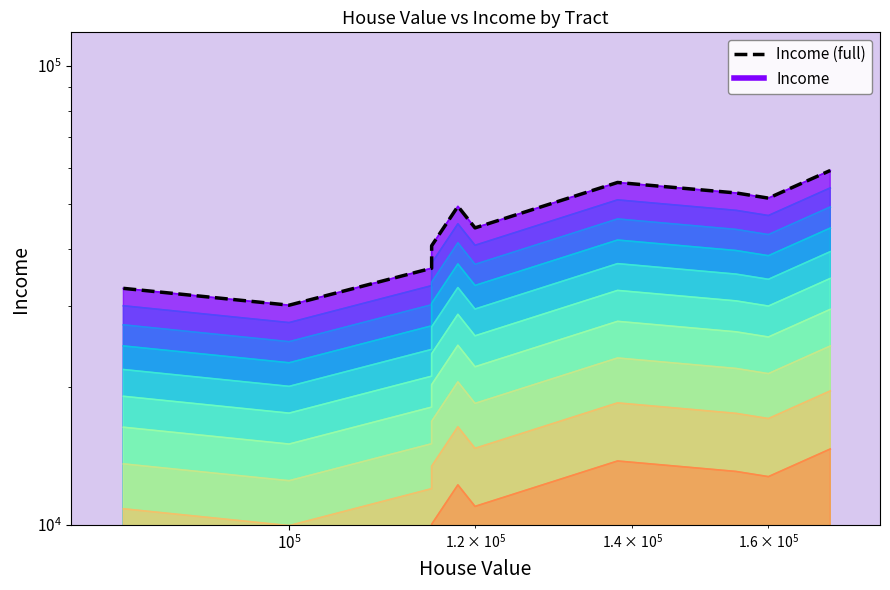

What is the average value?

45307